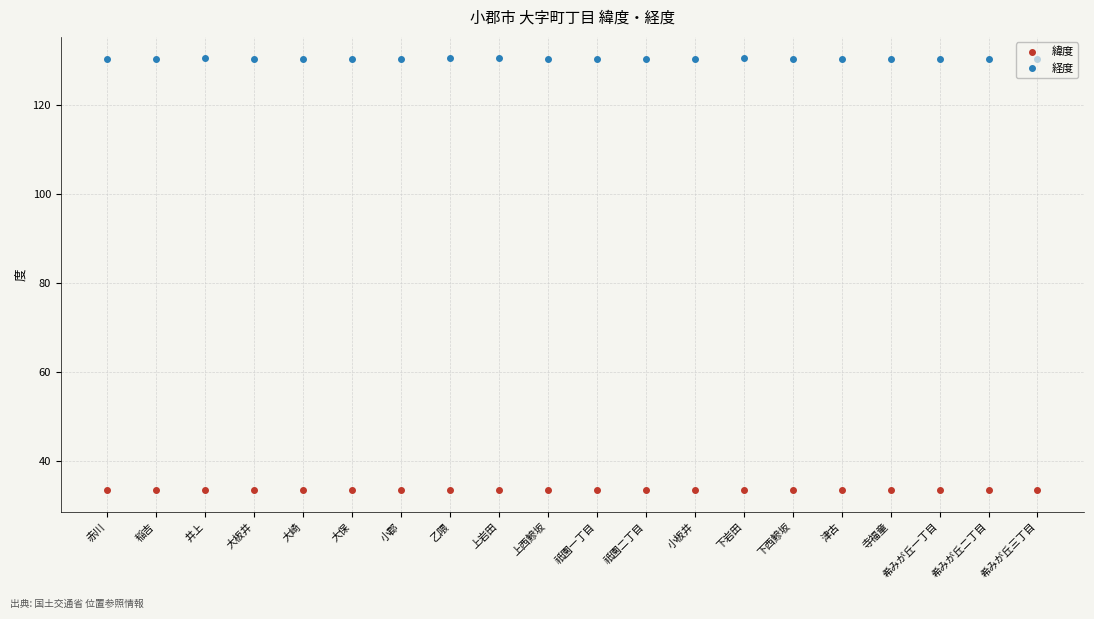

What is the label of the 7th point from the right?

下岩田